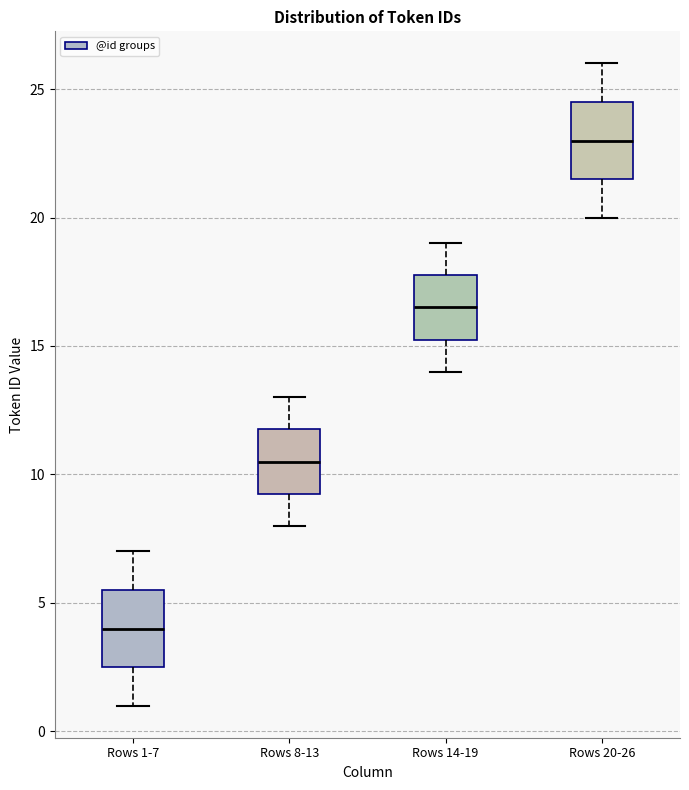

Reading left to right, read every box against the y-axis: the position of its median line, the range the box covers, and the ends of its whiskers. The values are not printed on the chart, so give them approximately, as read against the axis.

Rows 1-7: median 4.0, box 2.5 to 5.5, whiskers 1.0 to 7.0
Rows 8-13: median 10.5, box 9.5 to 12.0, whiskers 8.0 to 13.0
Rows 14-19: median 16.5, box 15.5 to 18.0, whiskers 14.0 to 19.0
Rows 20-26: median 23.0, box 21.5 to 24.5, whiskers 20.0 to 26.0